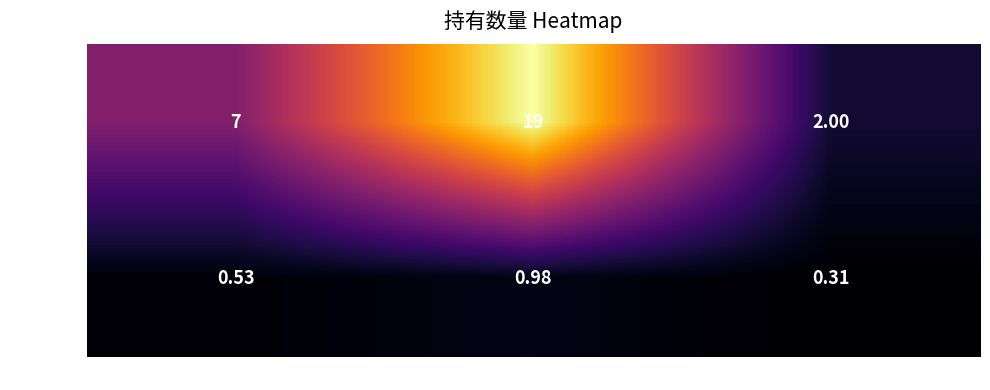

Which series has the largest total across all categories?

持有数量